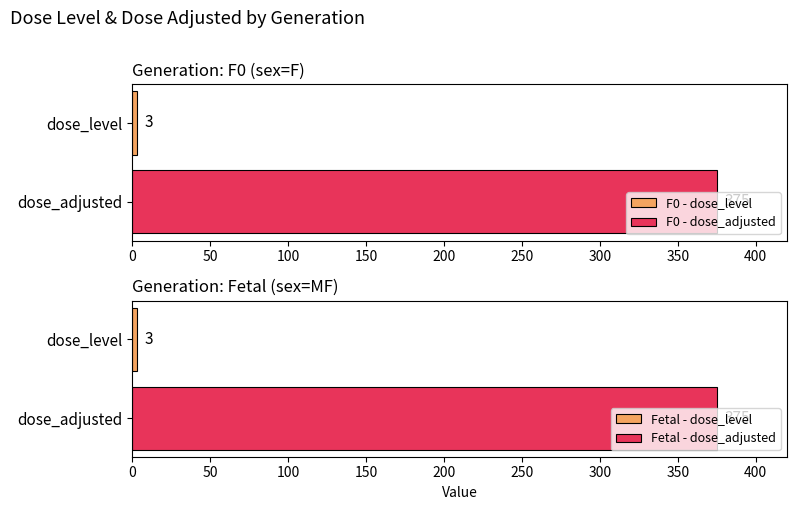

What is the lowest value of the F0 - dose_adjusted series?

375